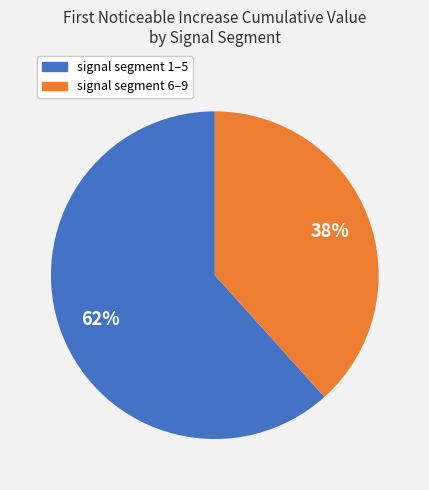

To the nearest percent, what is the average slice percentage?

50%